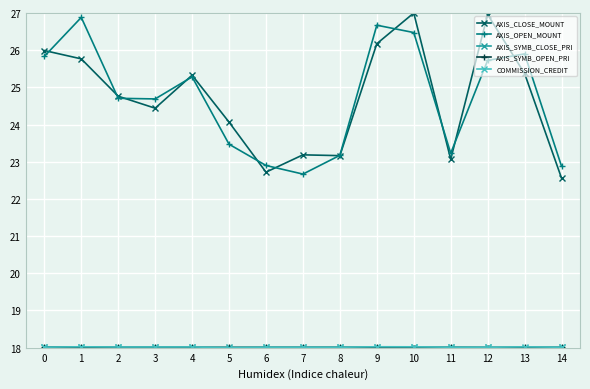

What is the minimum value shown in the chart?

18.0